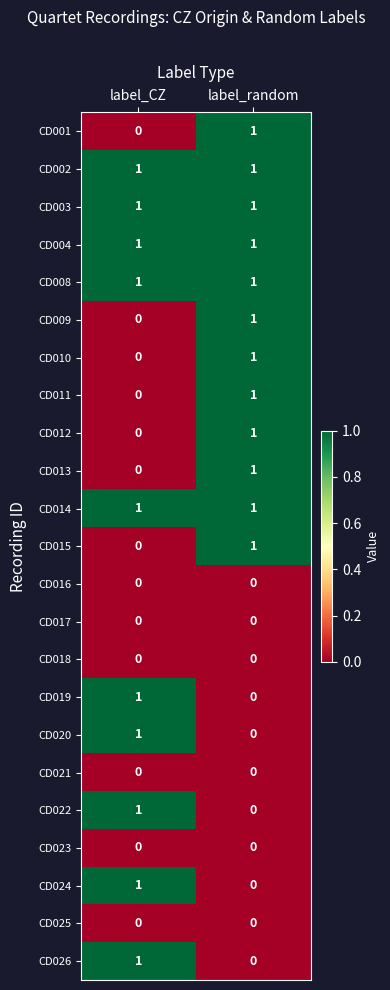

At which category is the sum across all series the highest?

label_random